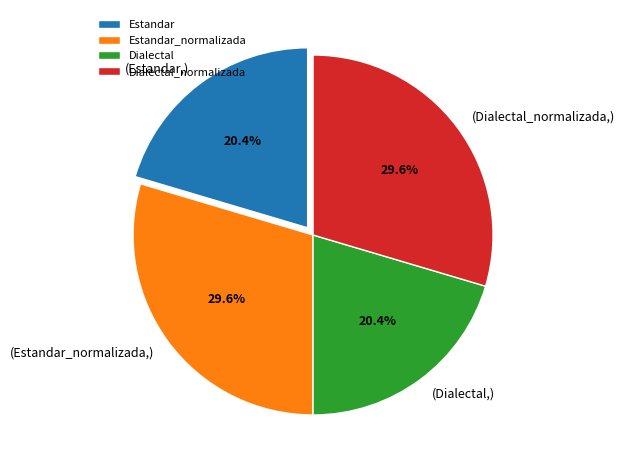

Count the number of slices in the pie.

4